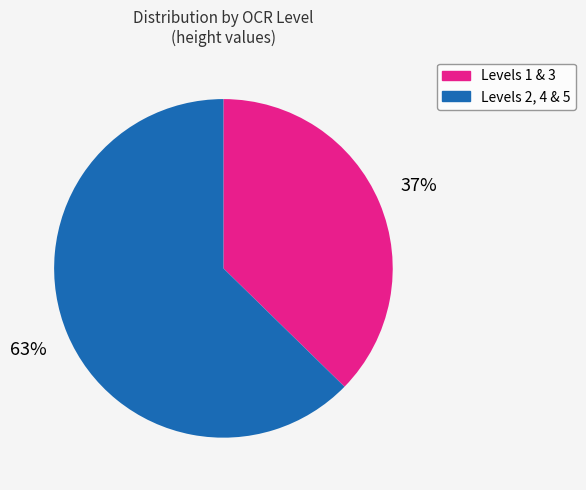

Is there a majority slice in this chart?

Yes